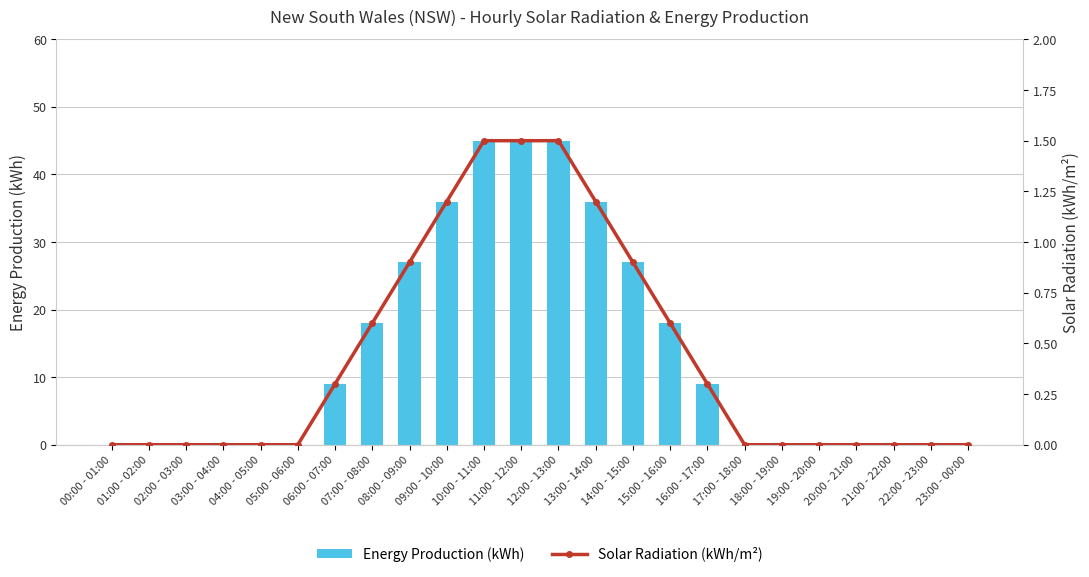

Reading left to right, transcribe all the data shown in this chart.

Energy Production (kWh): 00:00 - 01:00=0.0	01:00 - 02:00=0.0	02:00 - 03:00=0.0	03:00 - 04:00=0.0	04:00 - 05:00=0.0	05:00 - 06:00=0.0	06:00 - 07:00=9.0	07:00 - 08:00=18.0	08:00 - 09:00=27.0	09:00 - 10:00=36.0	10:00 - 11:00=45.0	11:00 - 12:00=45.0	12:00 - 13:00=45.0	13:00 - 14:00=36.0	14:00 - 15:00=27.0	15:00 - 16:00=18.0	16:00 - 17:00=9.0	17:00 - 18:00=0.0	18:00 - 19:00=0.0	19:00 - 20:00=0.0	20:00 - 21:00=0.0	21:00 - 22:00=0.0	22:00 - 23:00=0.0	23:00 - 00:00=0.0
Solar Radiation (kWh/m²): 00:00 - 01:00=0.0	01:00 - 02:00=0.0	02:00 - 03:00=0.0	03:00 - 04:00=0.0	04:00 - 05:00=0.0	05:00 - 06:00=0.0	06:00 - 07:00=0.3	07:00 - 08:00=0.6	08:00 - 09:00=0.9	09:00 - 10:00=1.2	10:00 - 11:00=1.5	11:00 - 12:00=1.5	12:00 - 13:00=1.5	13:00 - 14:00=1.2	14:00 - 15:00=0.9	15:00 - 16:00=0.6	16:00 - 17:00=0.3	17:00 - 18:00=0.0	18:00 - 19:00=0.0	19:00 - 20:00=0.0	20:00 - 21:00=0.0	21:00 - 22:00=0.0	22:00 - 23:00=0.0	23:00 - 00:00=0.0